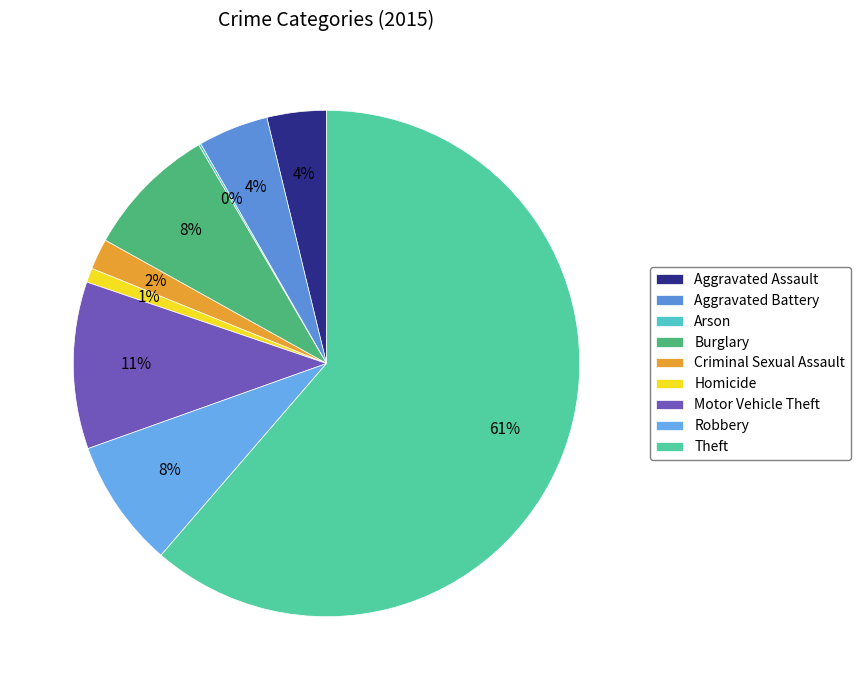

To the nearest percent, what percentage of the pie is Homicide?

1%